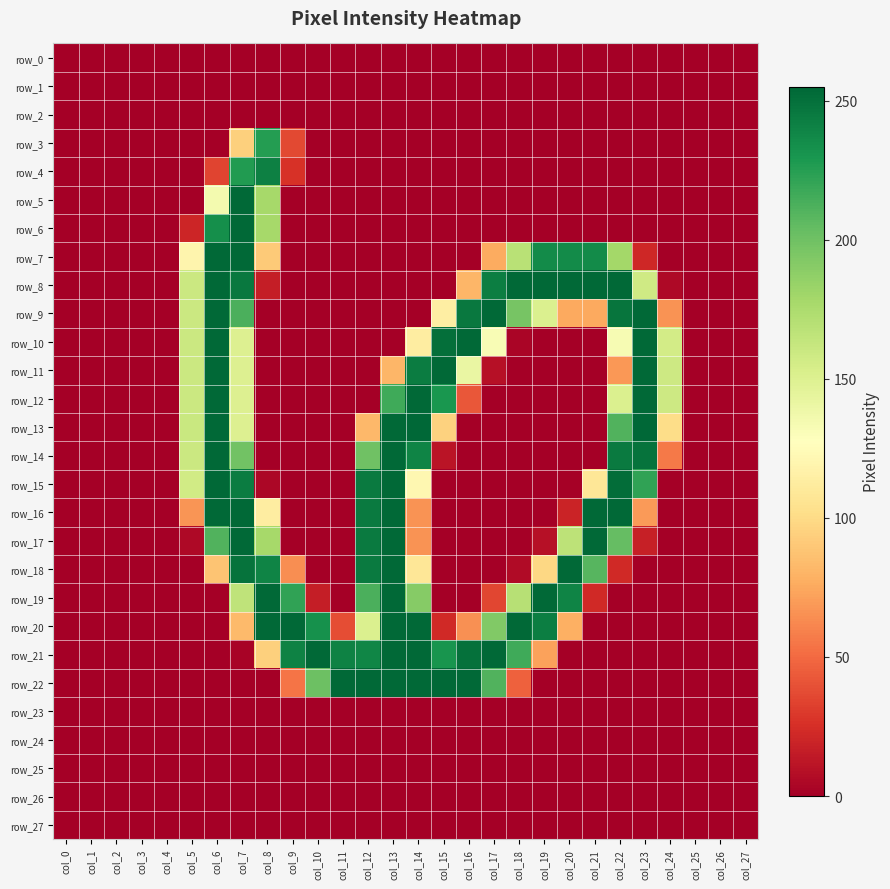

How many values in the row_7 series exceed 0?

11